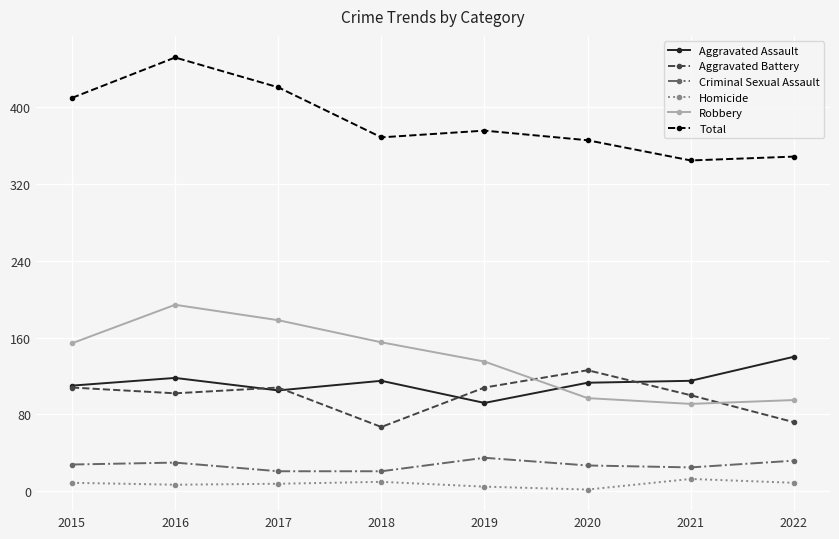

What is the difference between the second highest and minimum values in the Homicide series?

8